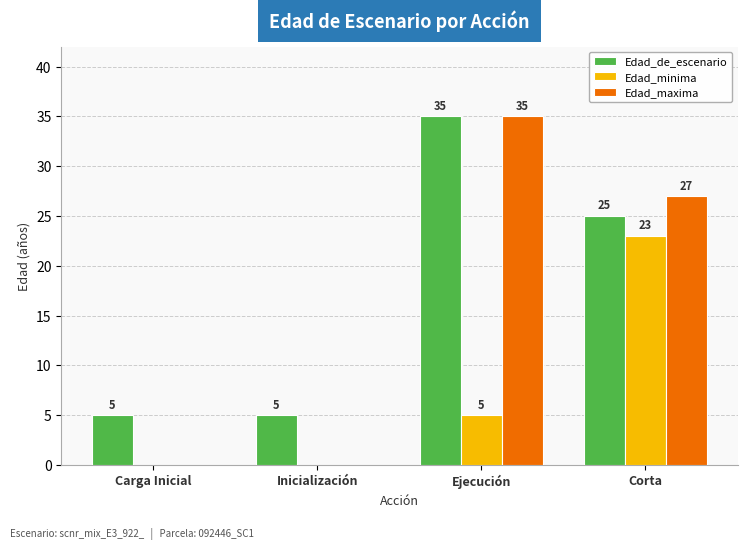

What is the sum of all Edad_de_escenario values?

70